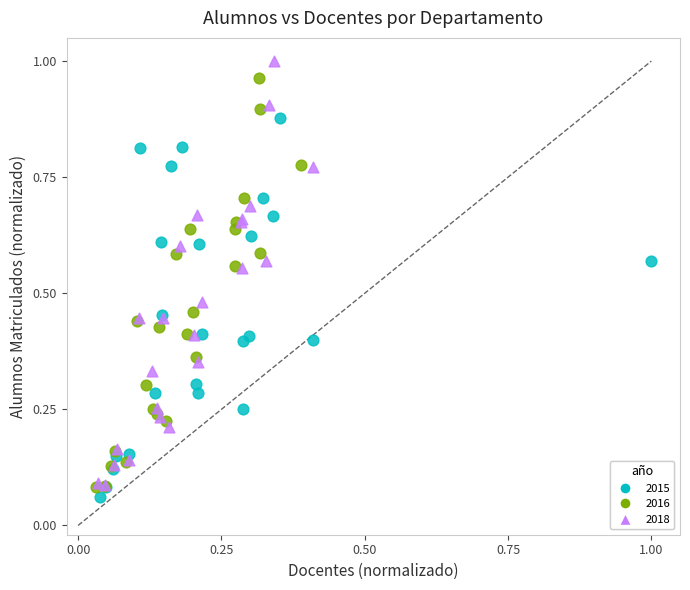

Which series contains the lowest Y value?

2015